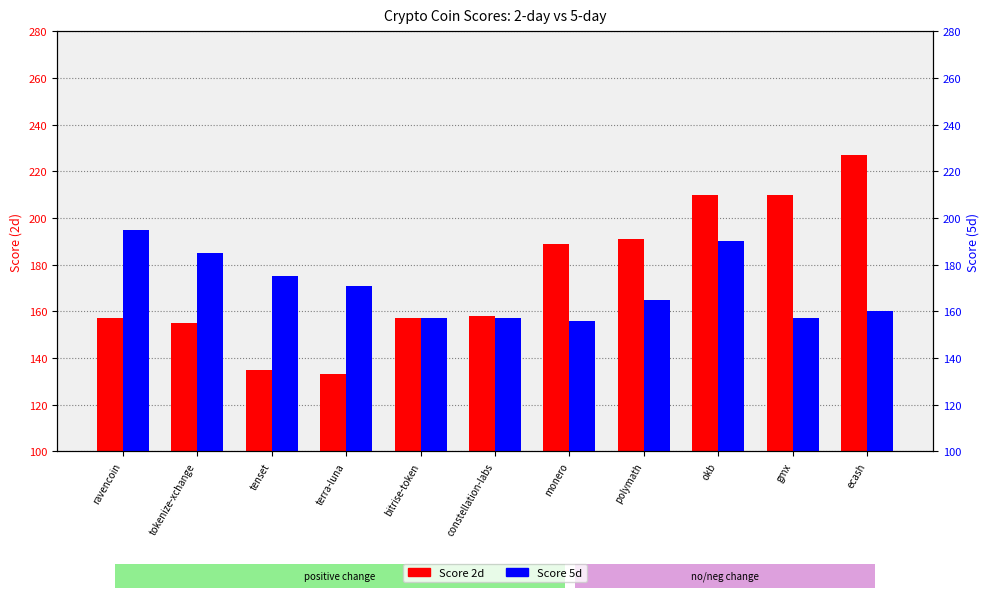

At which label does Score 5d reach its minimum?

monero